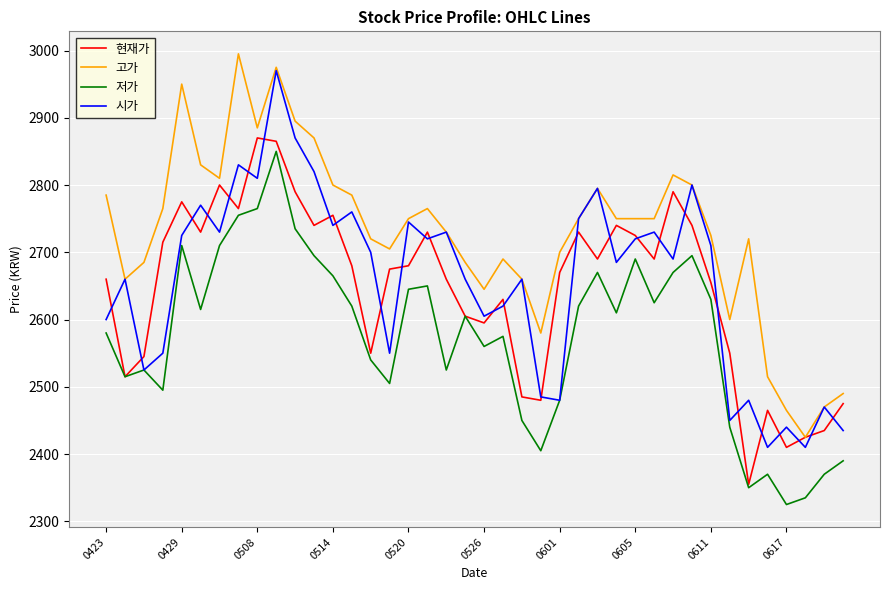

What is the difference between the maximum and minimum values in the 현재가 series?

515